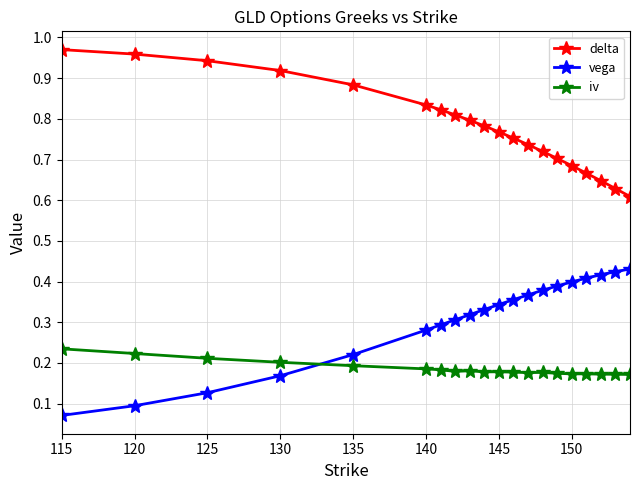

Rank the series by their average value, from lowest to highest.

iv, vega, delta